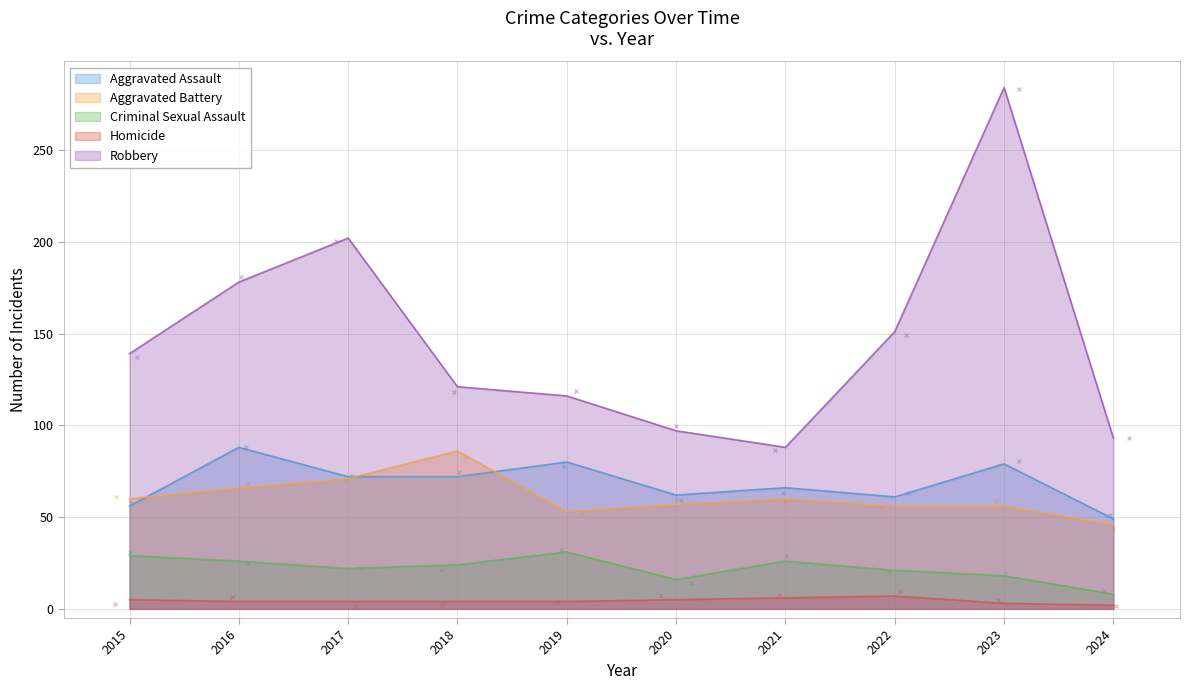

Which series has the largest total across all categories?

Robbery